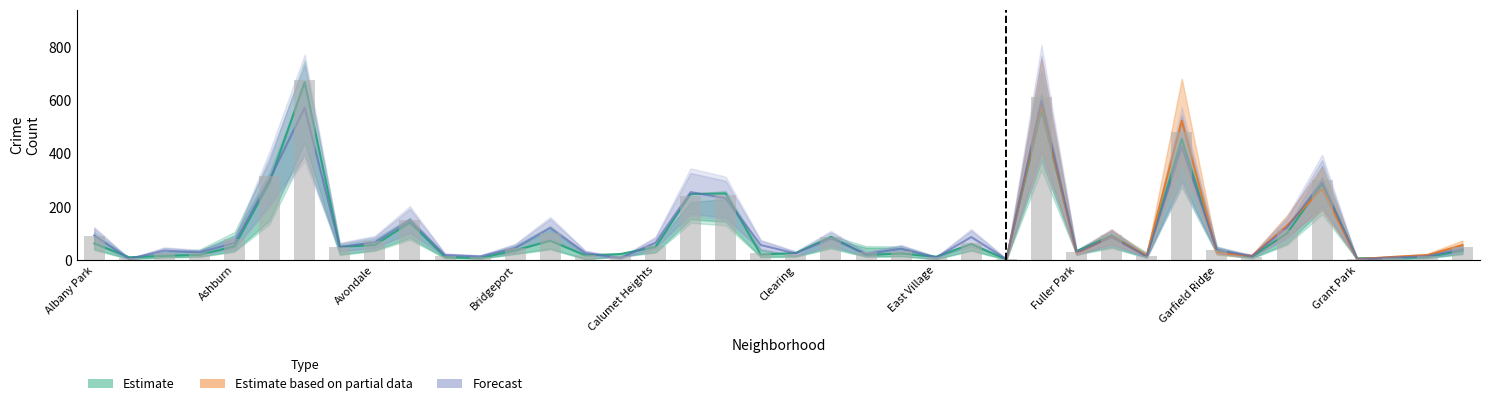

How many data points does each series have?

40